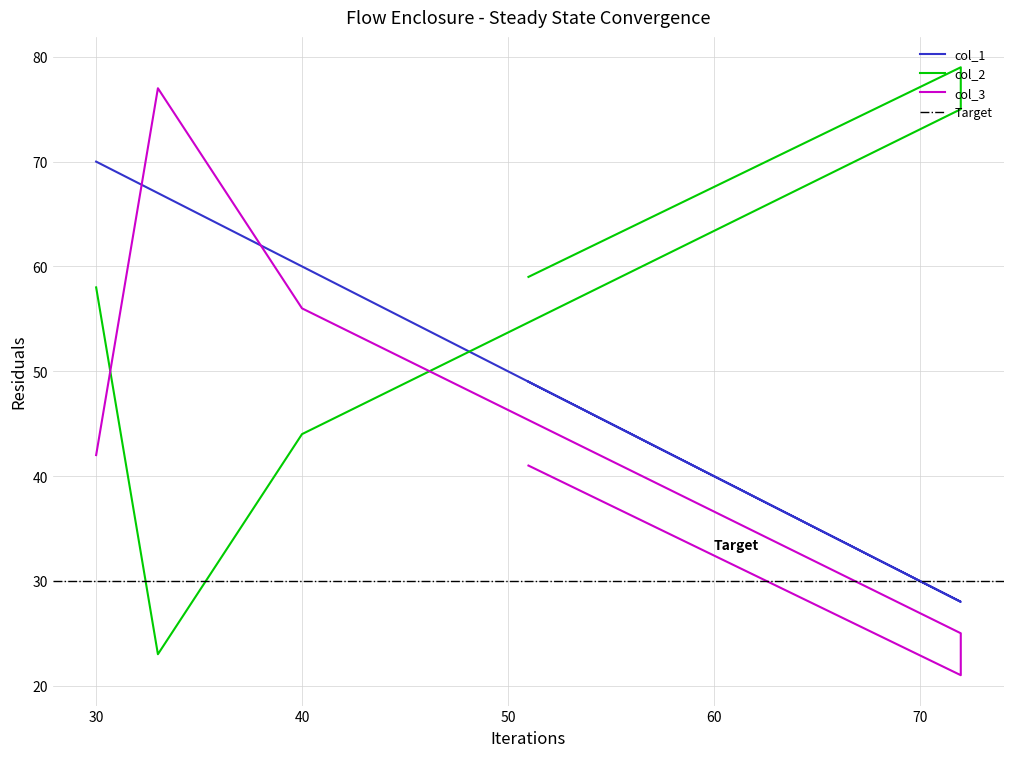

True or false: col_3 has a value of 24 at 30.

False